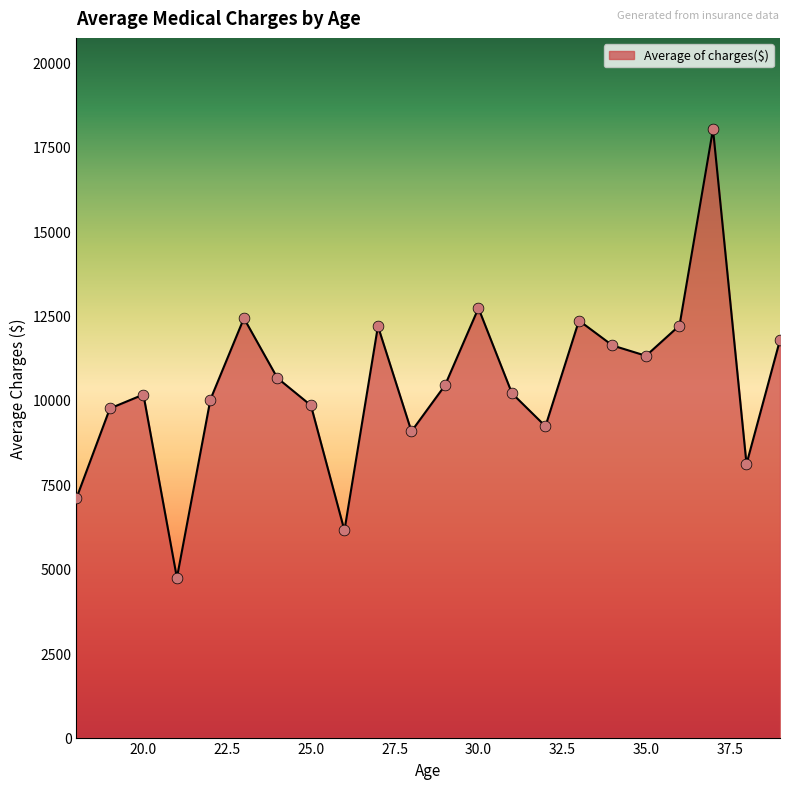

What is the minimum value shown in the chart?

4730.5